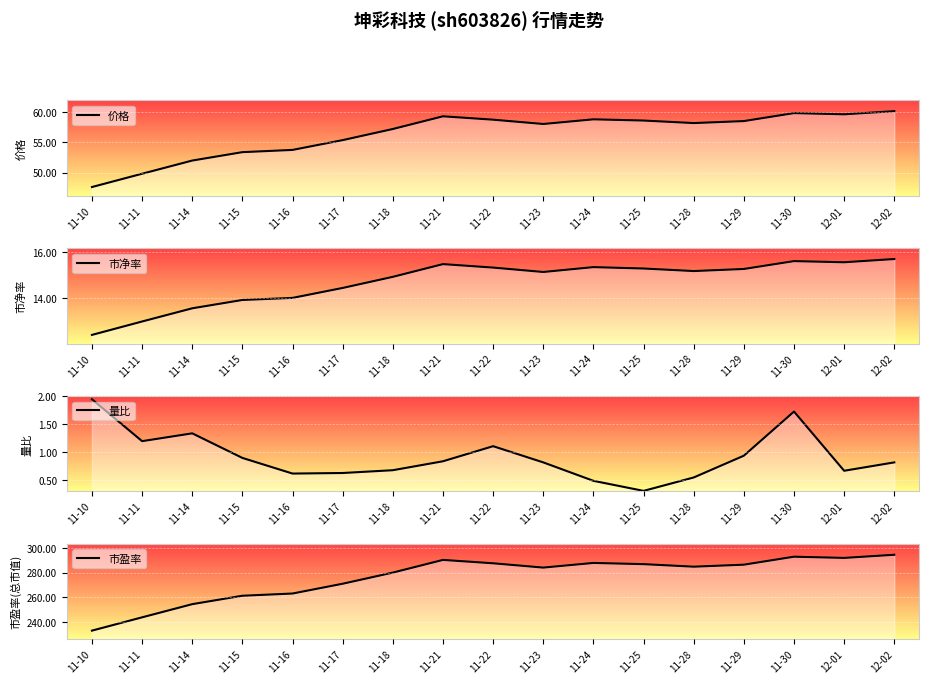

Count the number of categories in the chart.

17